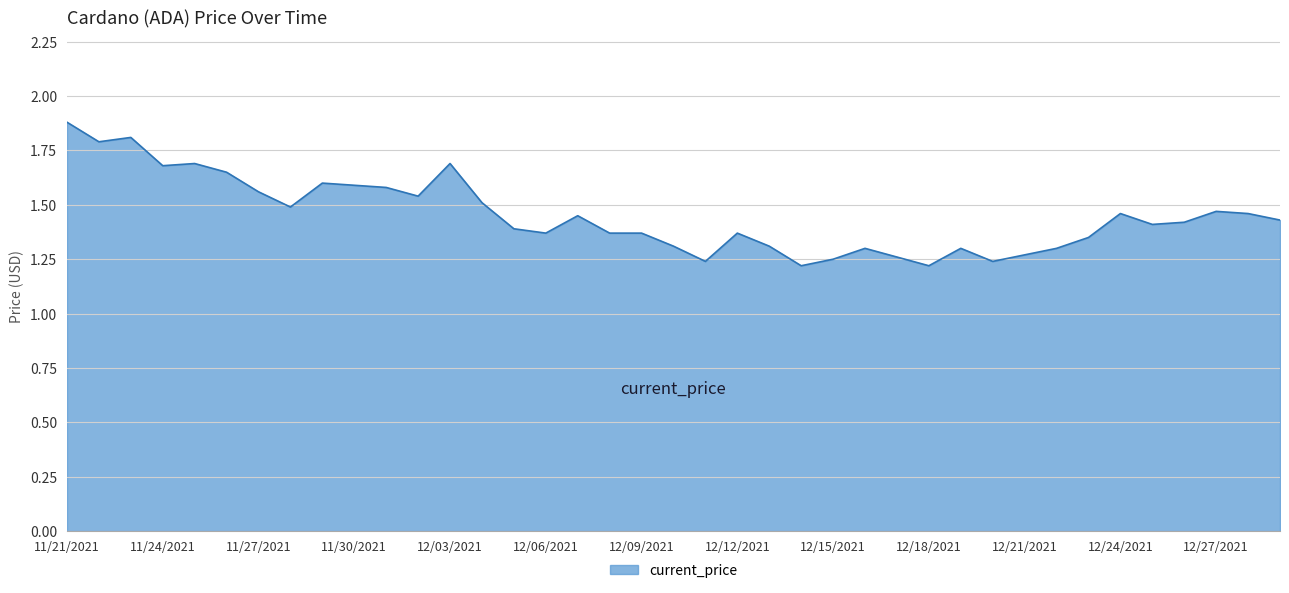

What is the maximum value shown in the chart?

1.9